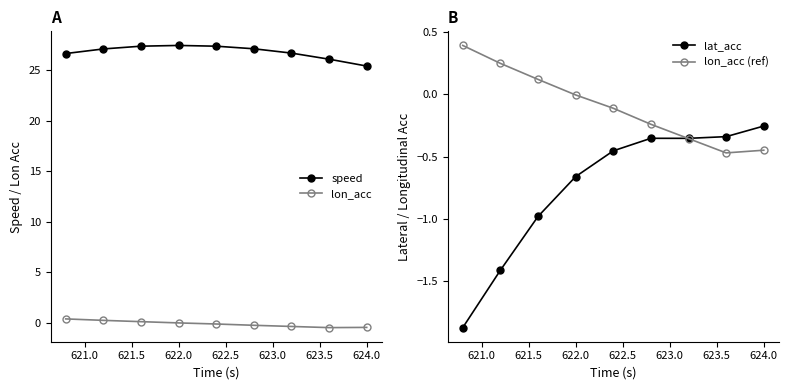

How many values in lon_acc are above zero?

3